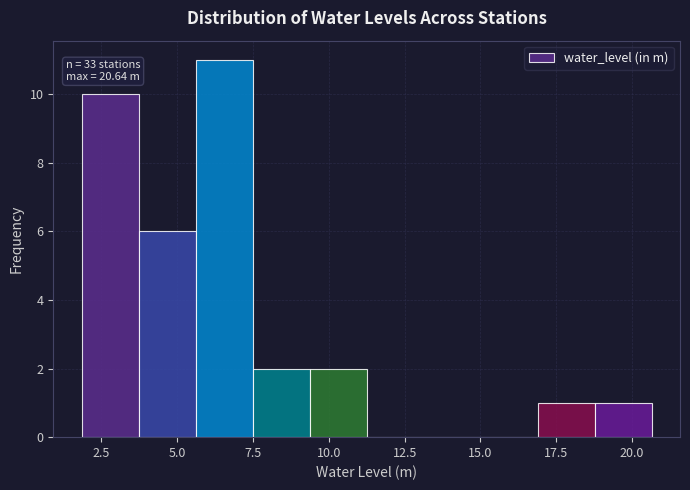

Around what value on the x-axis is the tallest bar? Give the approximate position of its centre, as read against the axis.

6.5